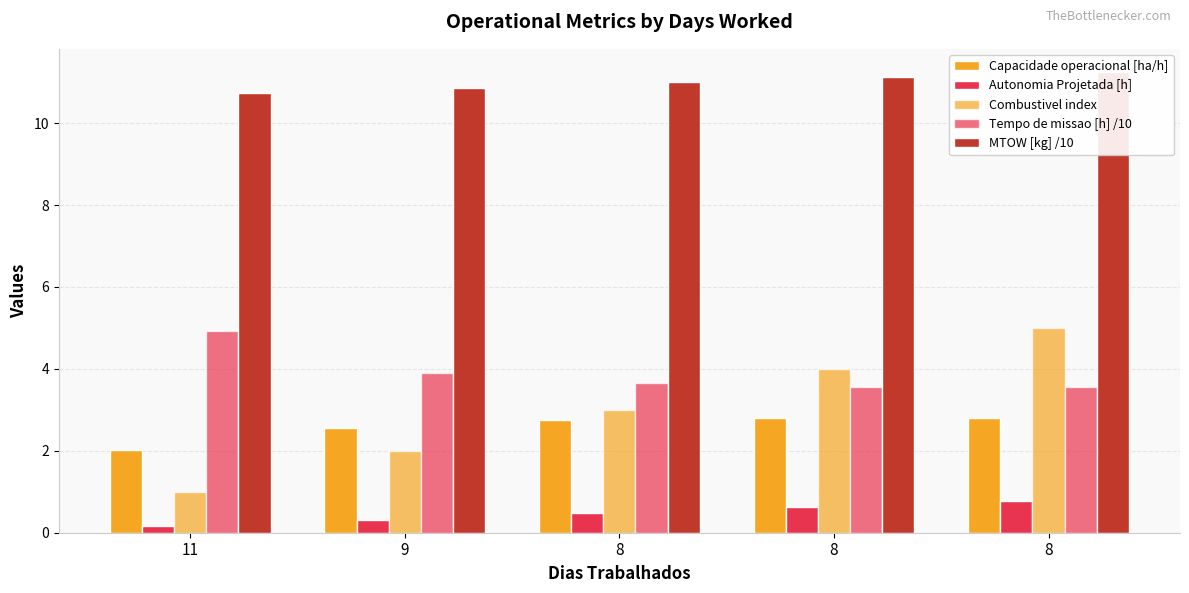

Does the chart contain stacked bars?

No